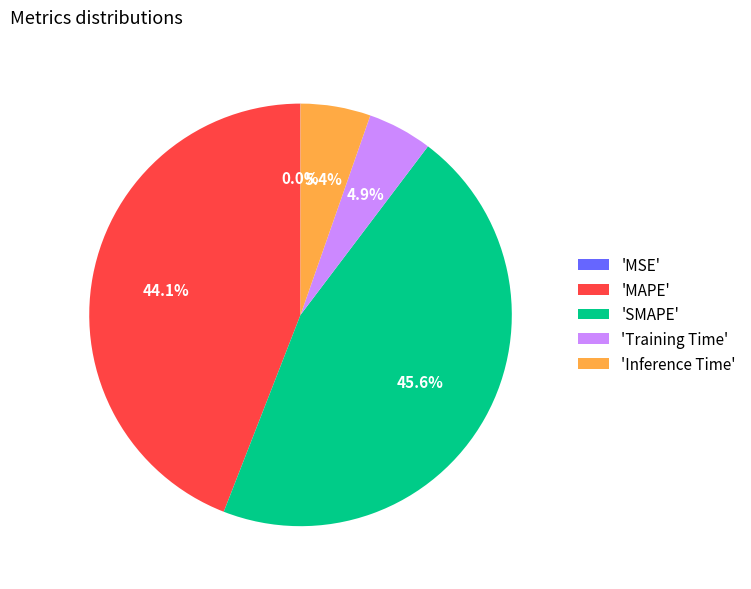

Is there any slice that represents more than half of the pie?

No